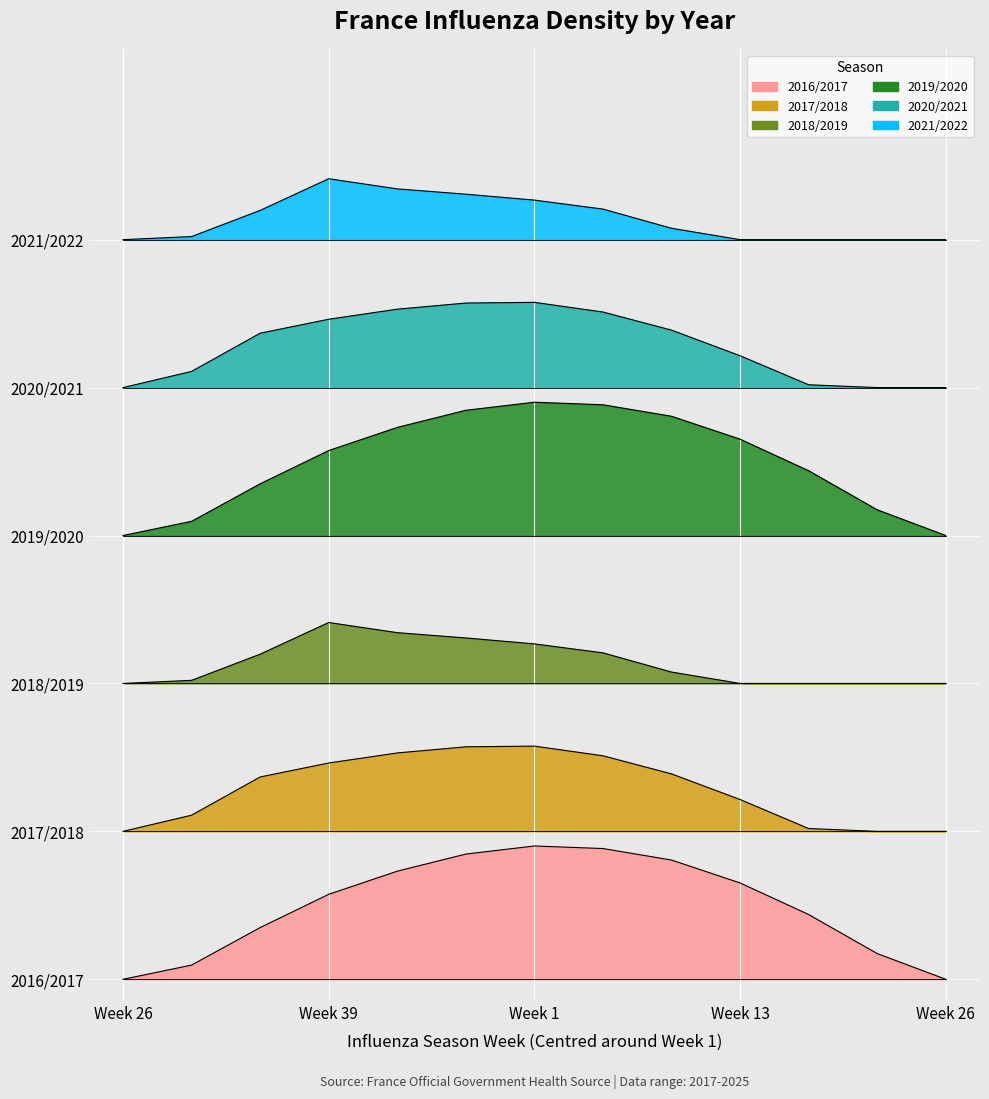

Reading left to right, transcribe all the data shown in this chart.

Series 0: 0.0	134.3	489.3	804.0	1023.2	1185.2	1261.6	1237.4	1128.6	911.8	613.0	243.5	0.0
Series 1: 1400.0	1553.2	1914.8	2046.9	2142.1	2200.2	2206.9	2115.3	1944.1	1701.4	1426.8	1400.0	1400.0
Series 2: 2800.0	2829.3	3076.9	3376.6	3280.7	3230.5	3174.4	3089.5	2907.8	2800.0	2800.0	2800.0	2800.0
Series 3: 4200.0	4334.3	4689.3	5004.0	5223.2	5385.2	5461.6	5437.4	5328.6	5111.8	4813.0	4443.5	4200.0
Series 4: 5600.0	5753.2	6114.8	6246.9	6342.1	6400.2	6406.9	6315.3	6144.1	5901.4	5626.8	5600.0	5600.0
Series 5: 7000.0	7029.3	7276.9	7576.6	7480.7	7430.5	7374.4	7289.5	7107.8	7000.0	7000.0	7000.0	7000.0